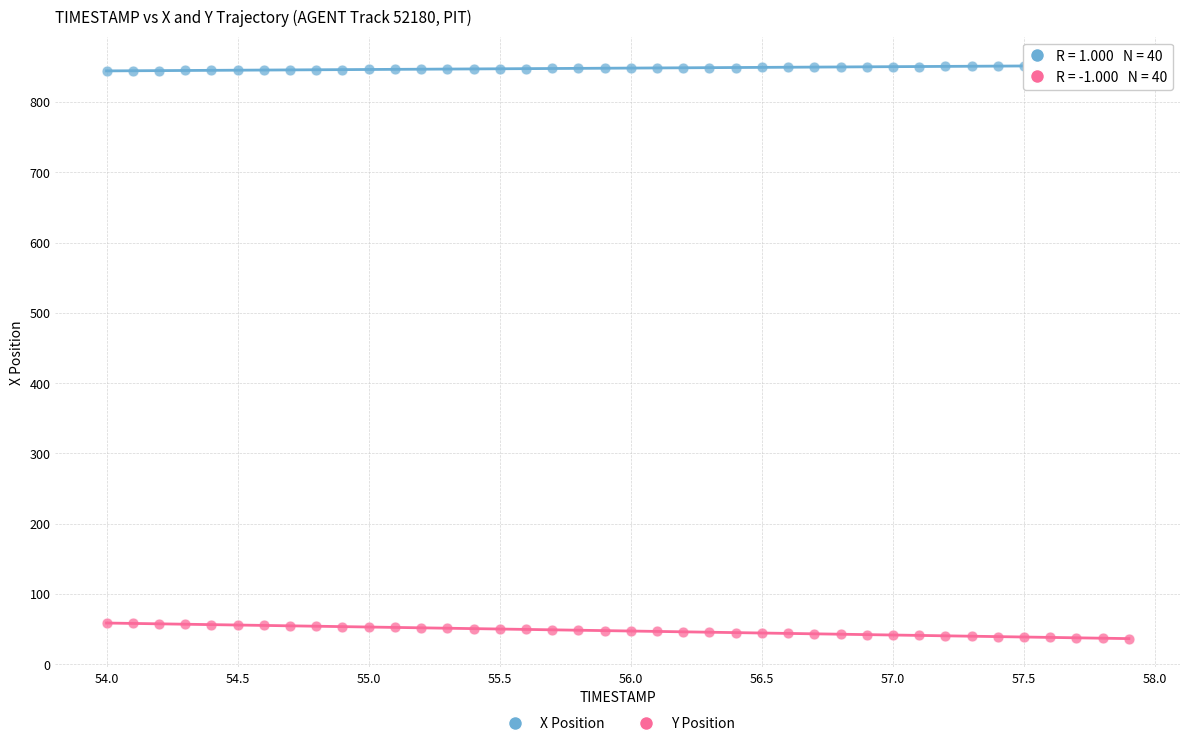

Across all data points, what is the range of Y values (max minus min)?

815.2